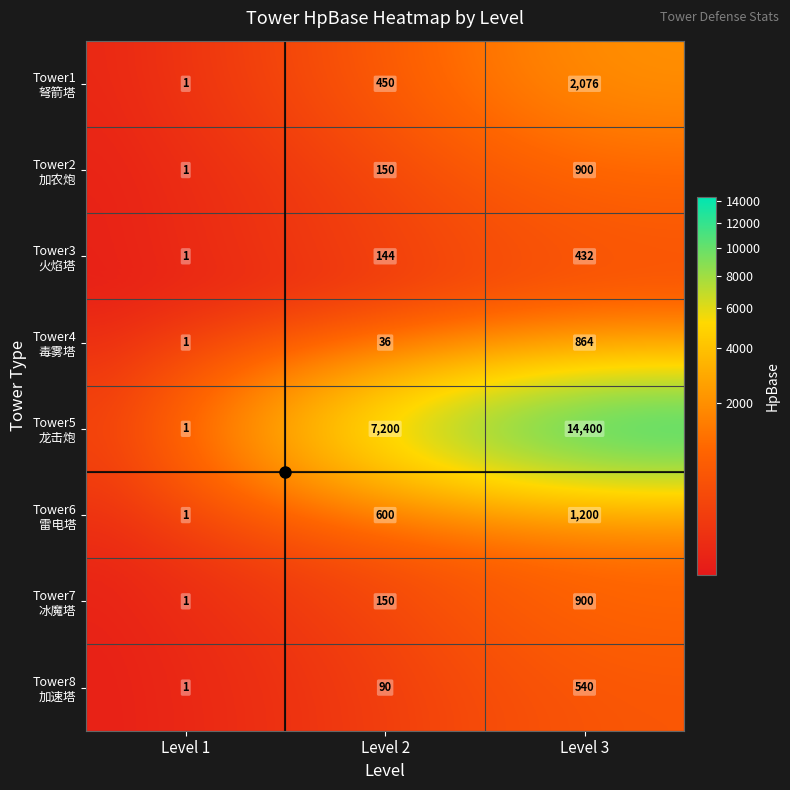

Which label corresponds to the smallest value in the chart?

Level 1